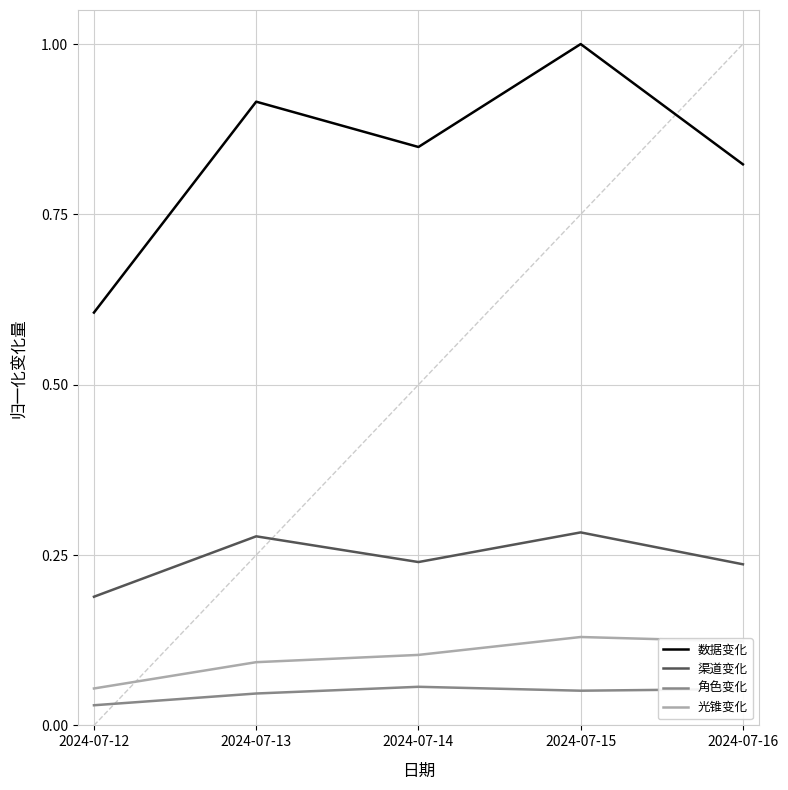

Is it true that 渠道变化 equals 0.2 at 2024-07-15?

False